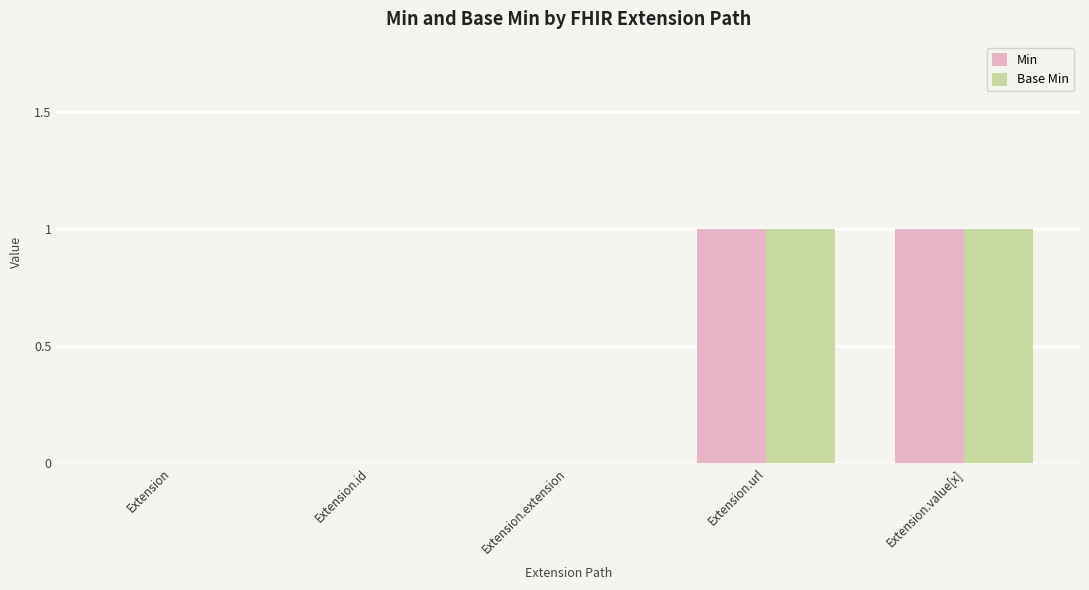

The Min series shows 0 at Extension. True or false?

True